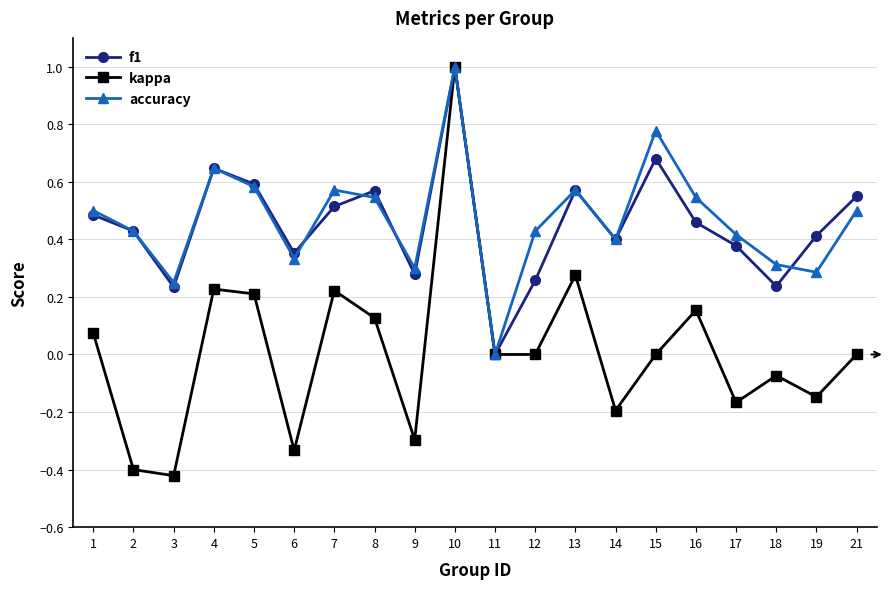

What is the sum of the accuracy values at 17 and 7?

1.0